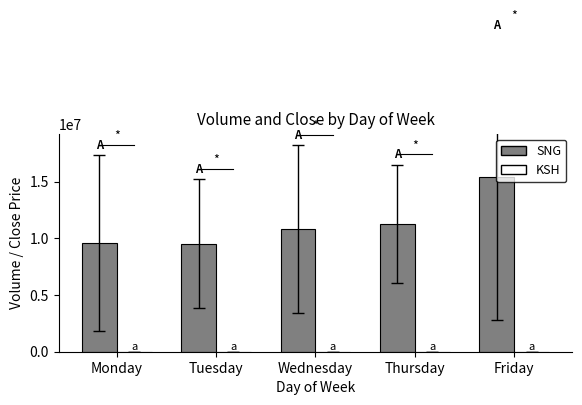

What is the maximum value shown in the chart?

15370895.6